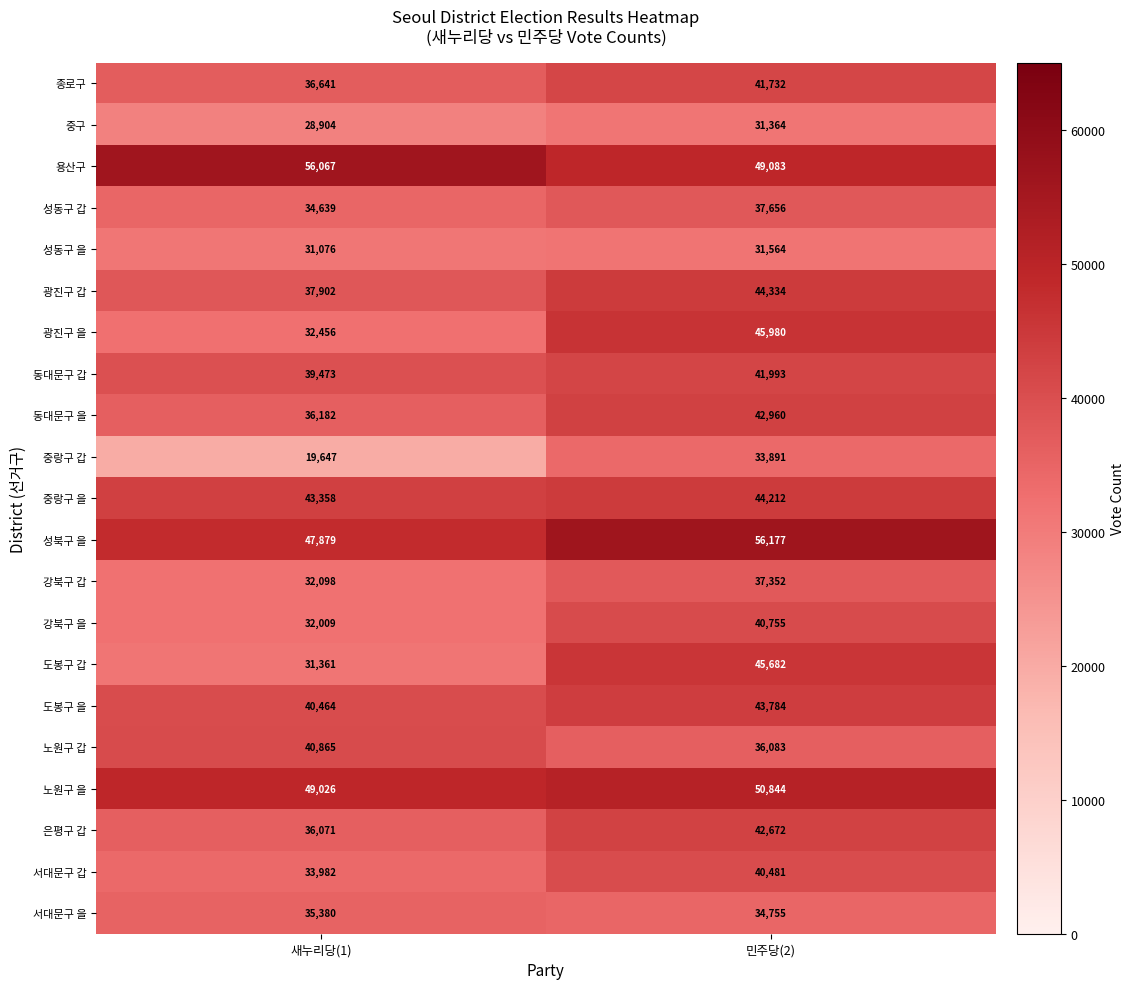

What value does the 서대문구 갑 series have at 민주당(2)?

40481